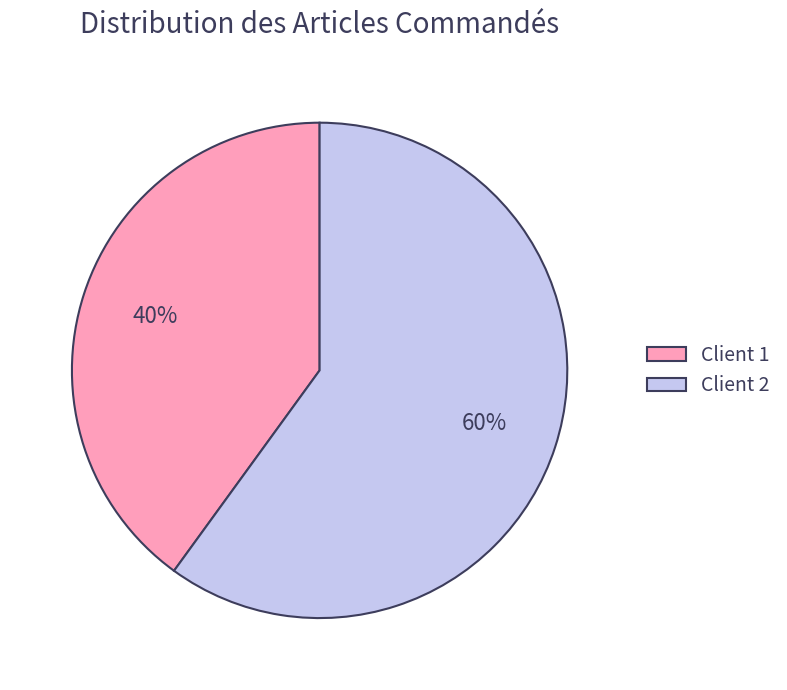

Rank the categories by value from lowest to highest.

Client 1, Client 2